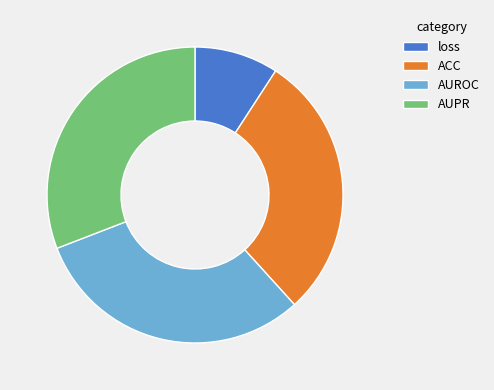

How many segments does this pie chart have?

4